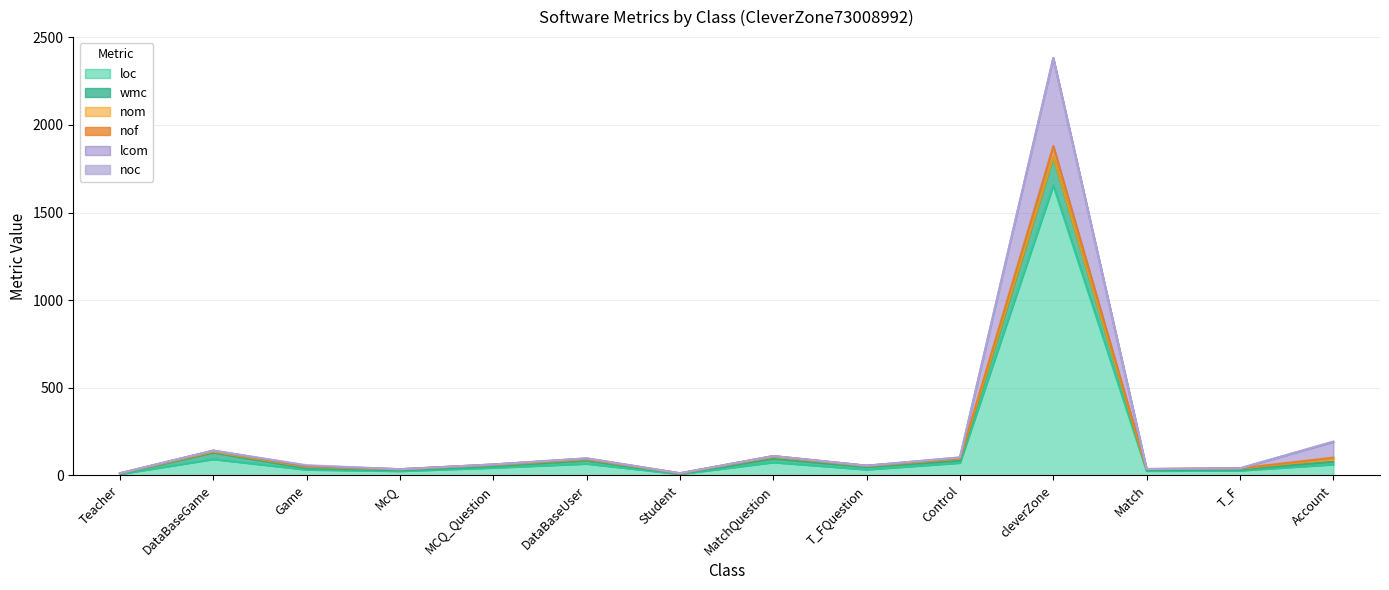

Which label corresponds to the smallest value in the chart?

Teacher